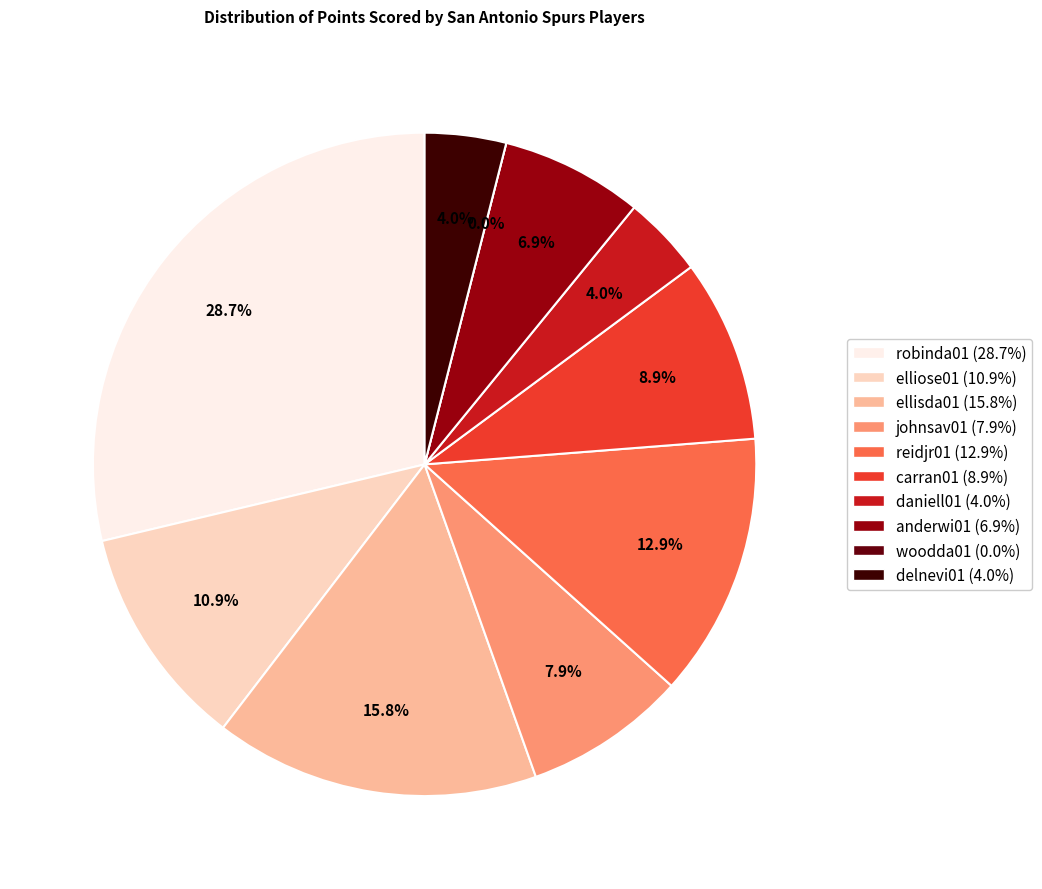

Which has a higher value, reidjr01 or johnsav01?

reidjr01